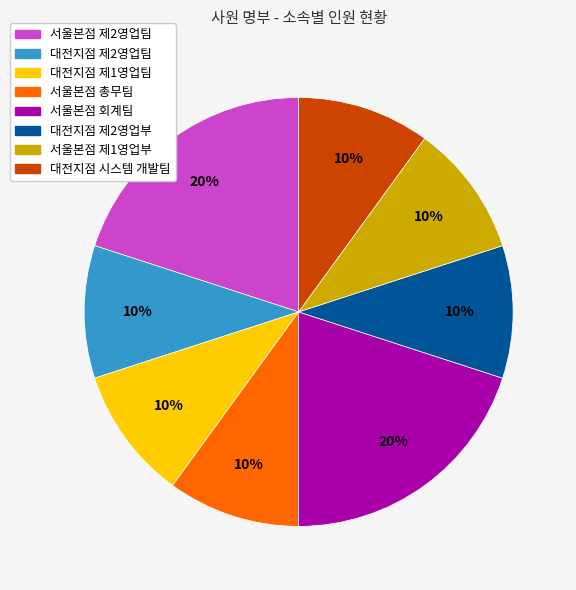

Which has a higher value, 서울본점 회계팀 or 서울본점 총무팀?

서울본점 회계팀